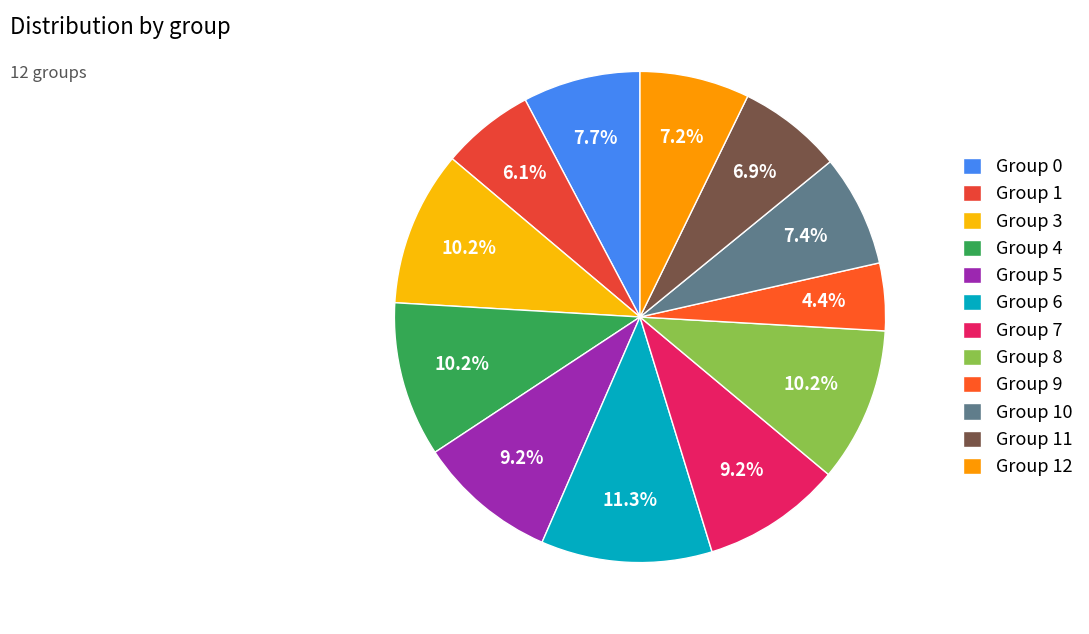

To the nearest percent, what is the difference between the largest and smallest slice percentages?

7%